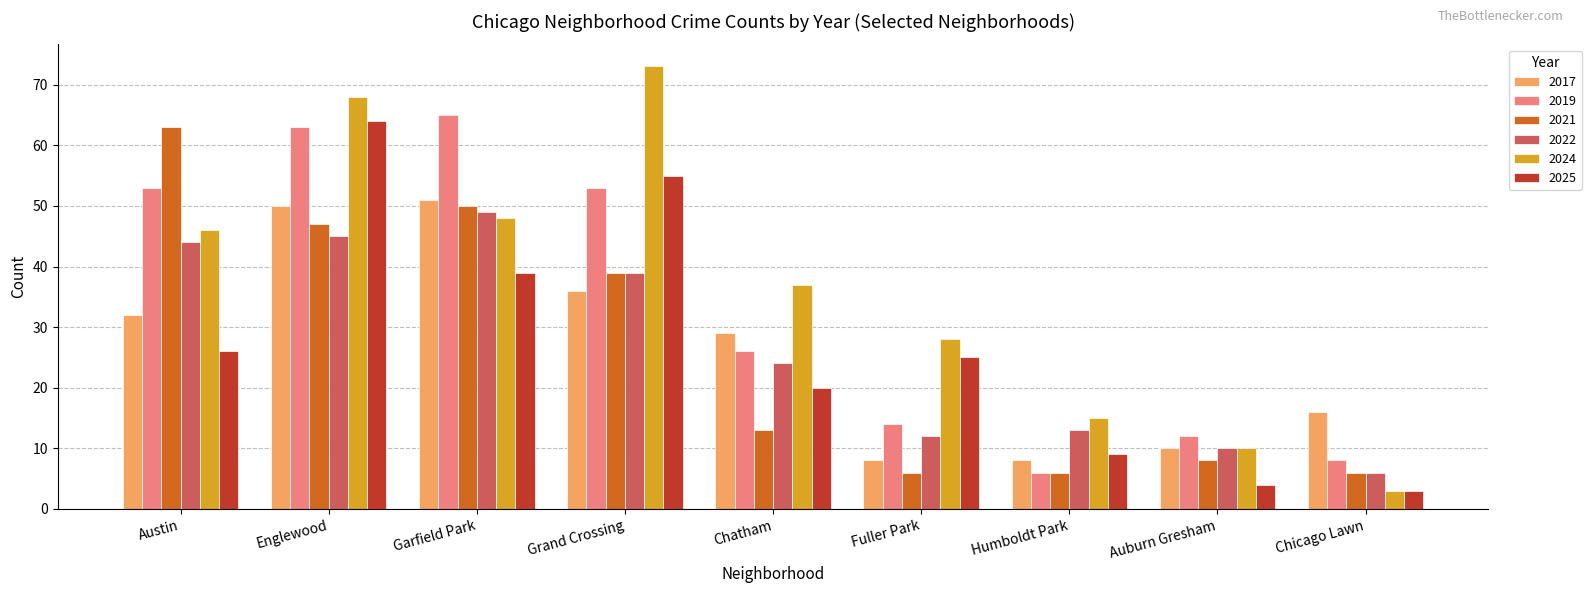

What is the sum of the 2019 values at Englewood and Grand Crossing?

116